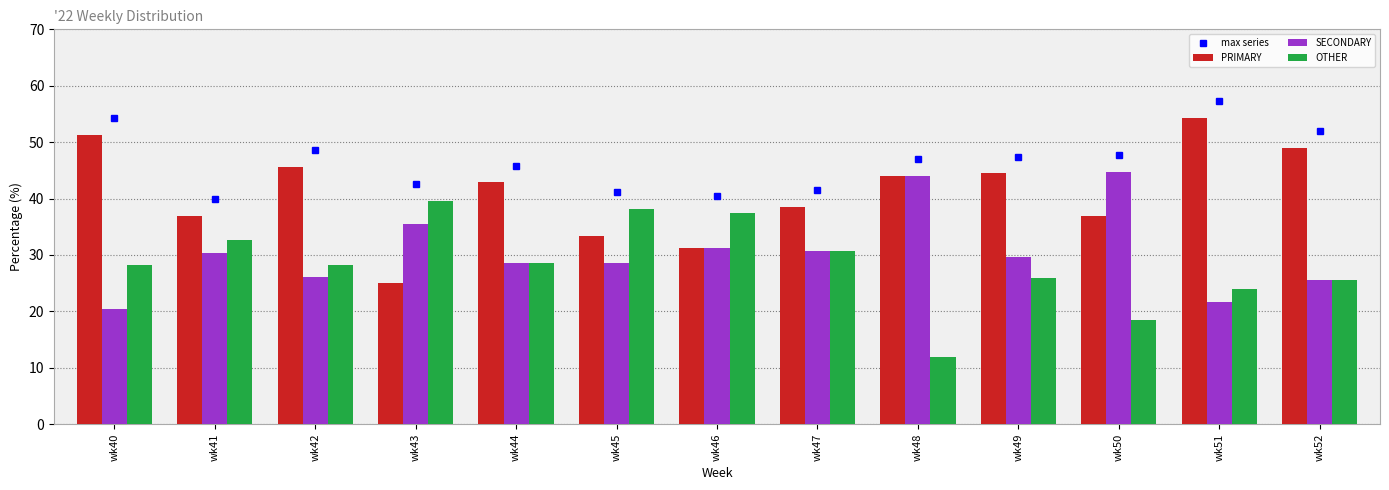

Which series has the largest range (max minus min)?

PRIMARY